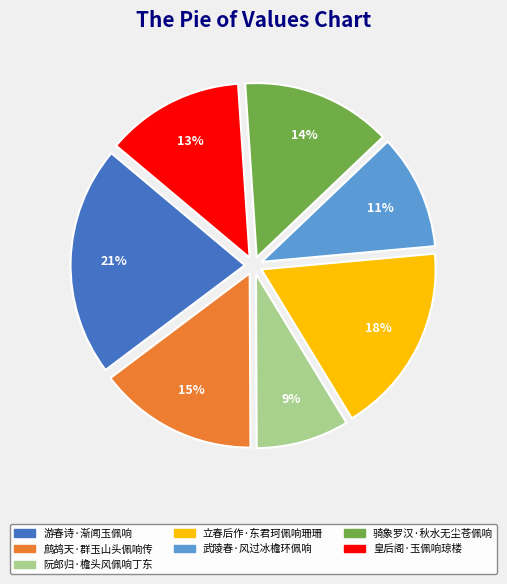

Between 武陵春·风过冰檐环佩响 and 游春诗·渐闻玉佩响, which is larger?

游春诗·渐闻玉佩响